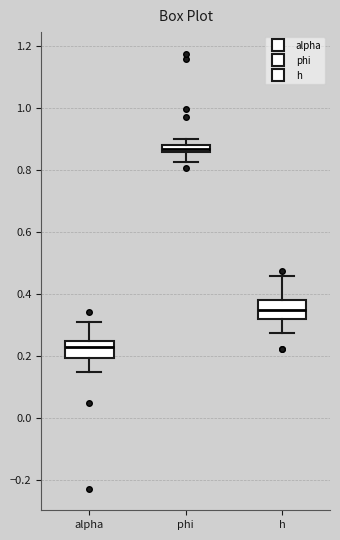

Where does the lower whisker of the box for alpha end on the y-axis? The values are not printed on the chart, so give them approximately, as read against the axis.

0.14